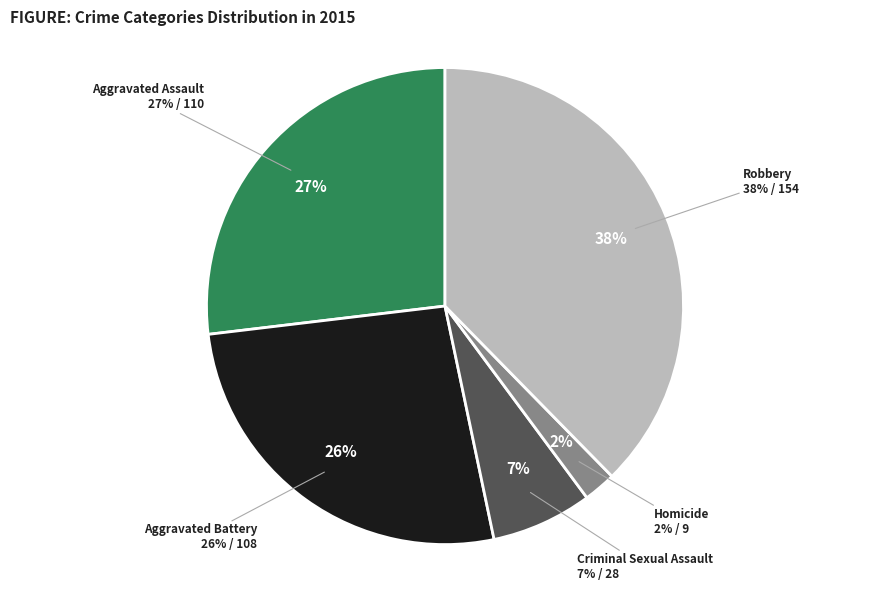

Which slice is the smallest?

Homicide